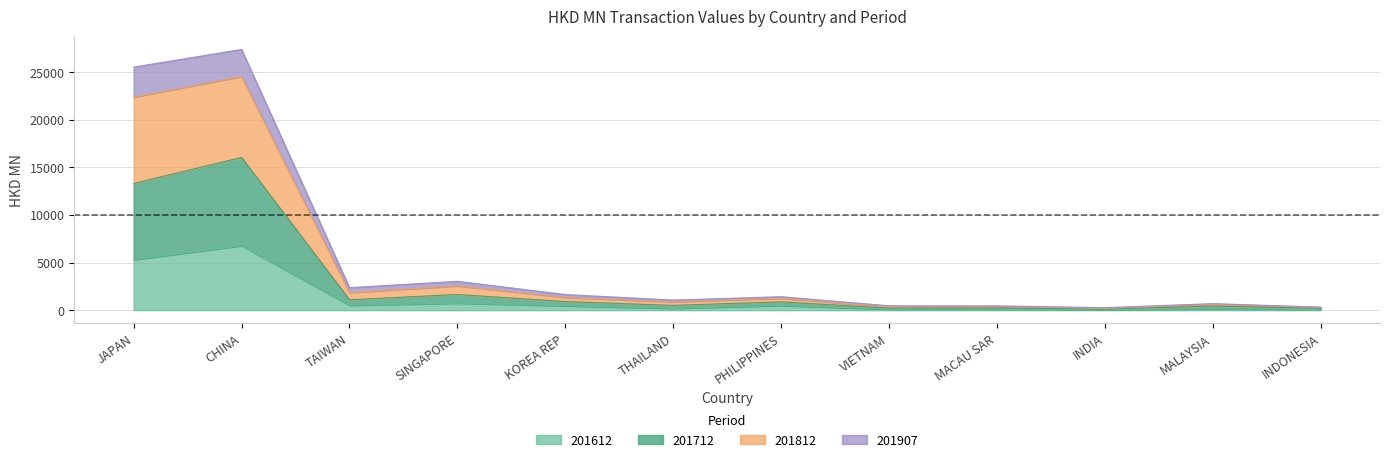

Where does the 201812 series first go above 1414?

JAPAN